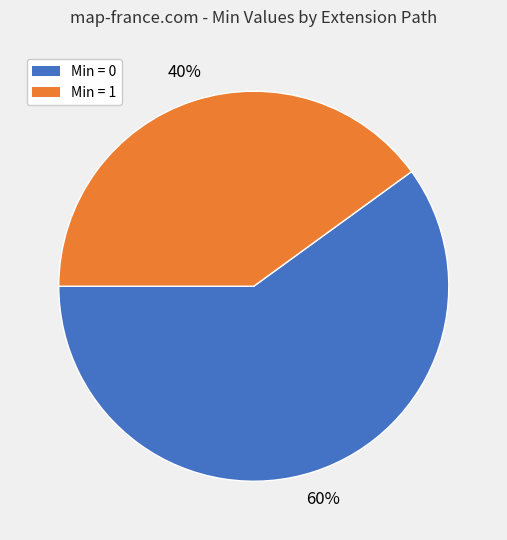

Is there any slice that represents more than half of the pie?

Yes